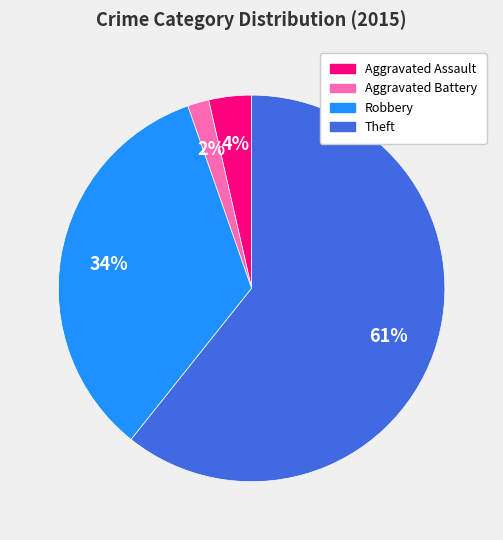

What is the majority slice?

Theft